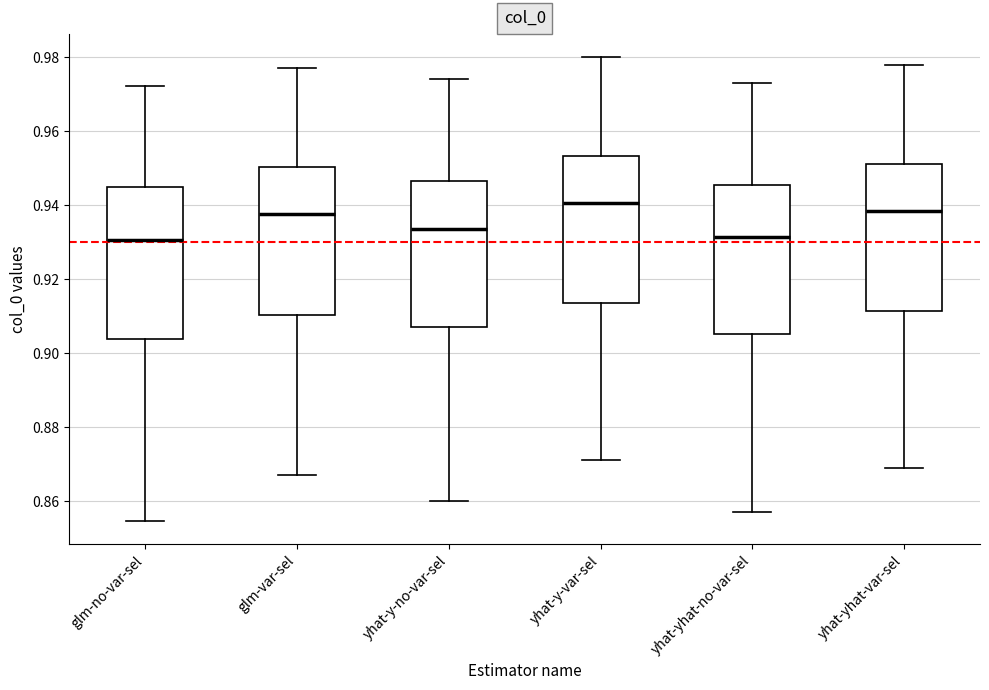

Reading left to right, read every box against the y-axis: the position of its median line, the range the box covers, and the ends of its whiskers. The values are not printed on the chart, so give them approximately, as read against the axis.

glm-no-var-sel: median 0.930, box 0.904 to 0.946, whiskers 0.854 to 0.972
glm-var-sel: median 0.938, box 0.910 to 0.950, whiskers 0.868 to 0.978
yhat-y-no-var-sel: median 0.934, box 0.908 to 0.946, whiskers 0.860 to 0.974
yhat-y-var-sel: median 0.940, box 0.914 to 0.954, whiskers 0.872 to 0.980
yhat-yhat-no-var-sel: median 0.932, box 0.906 to 0.946, whiskers 0.858 to 0.974
yhat-yhat-var-sel: median 0.938, box 0.912 to 0.952, whiskers 0.870 to 0.978